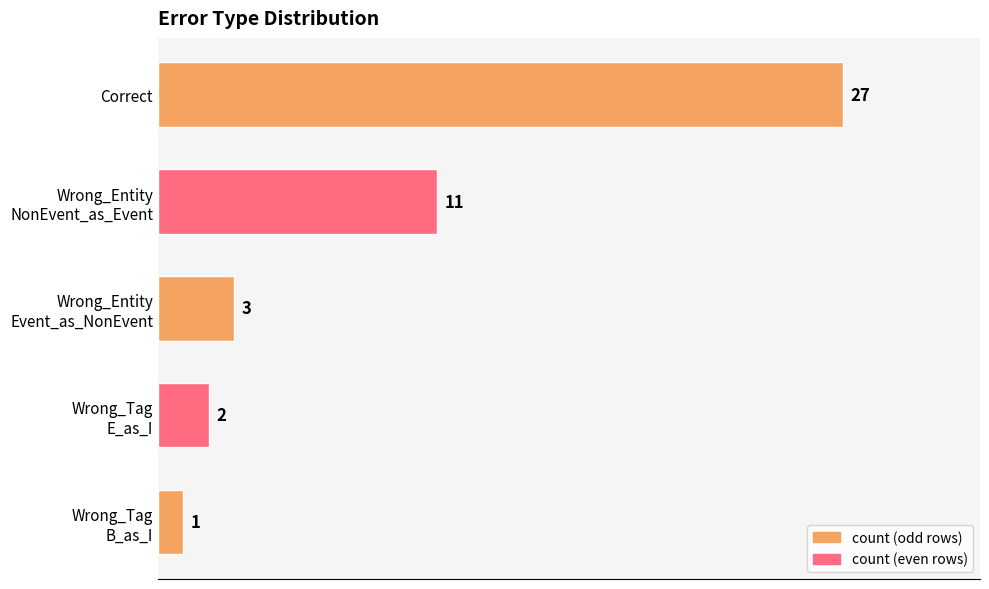

How many data points are less than 3?

2